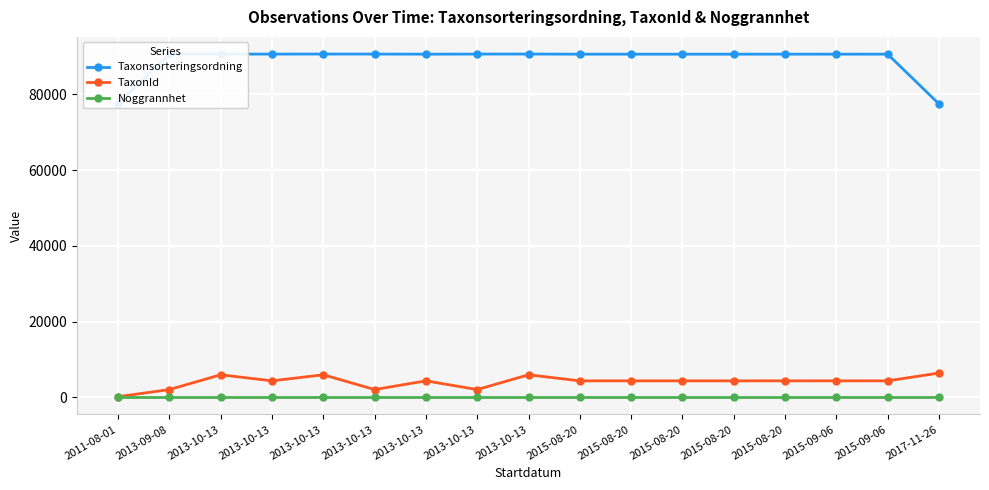

What is the label of the 4th point from the right?

2015-08-20